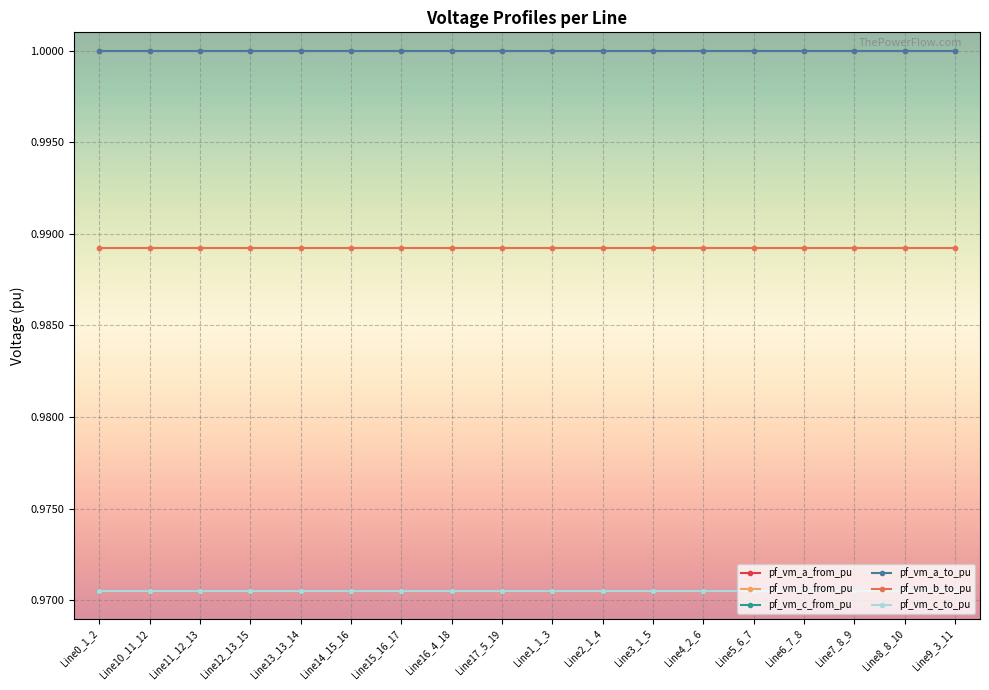

Is it true that pf_vm_b_from_pu equals 1.7 at Line3_1_5?

False